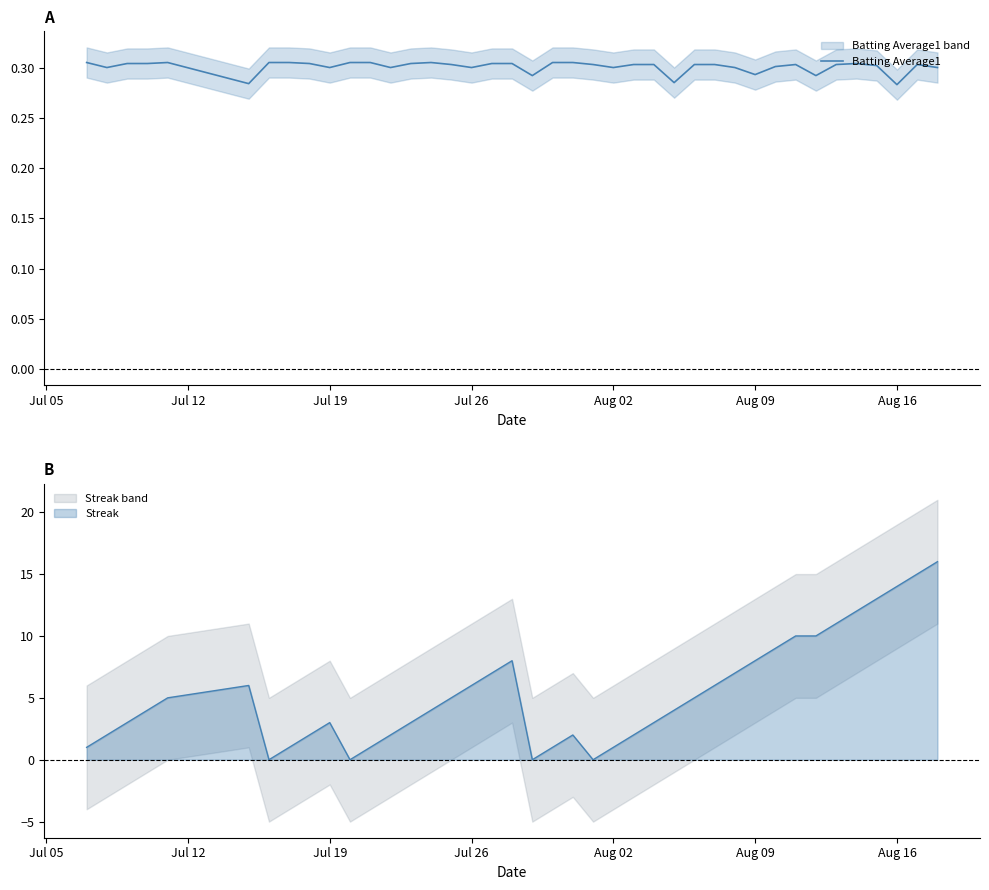

What is the highest value of the Streak series?

16